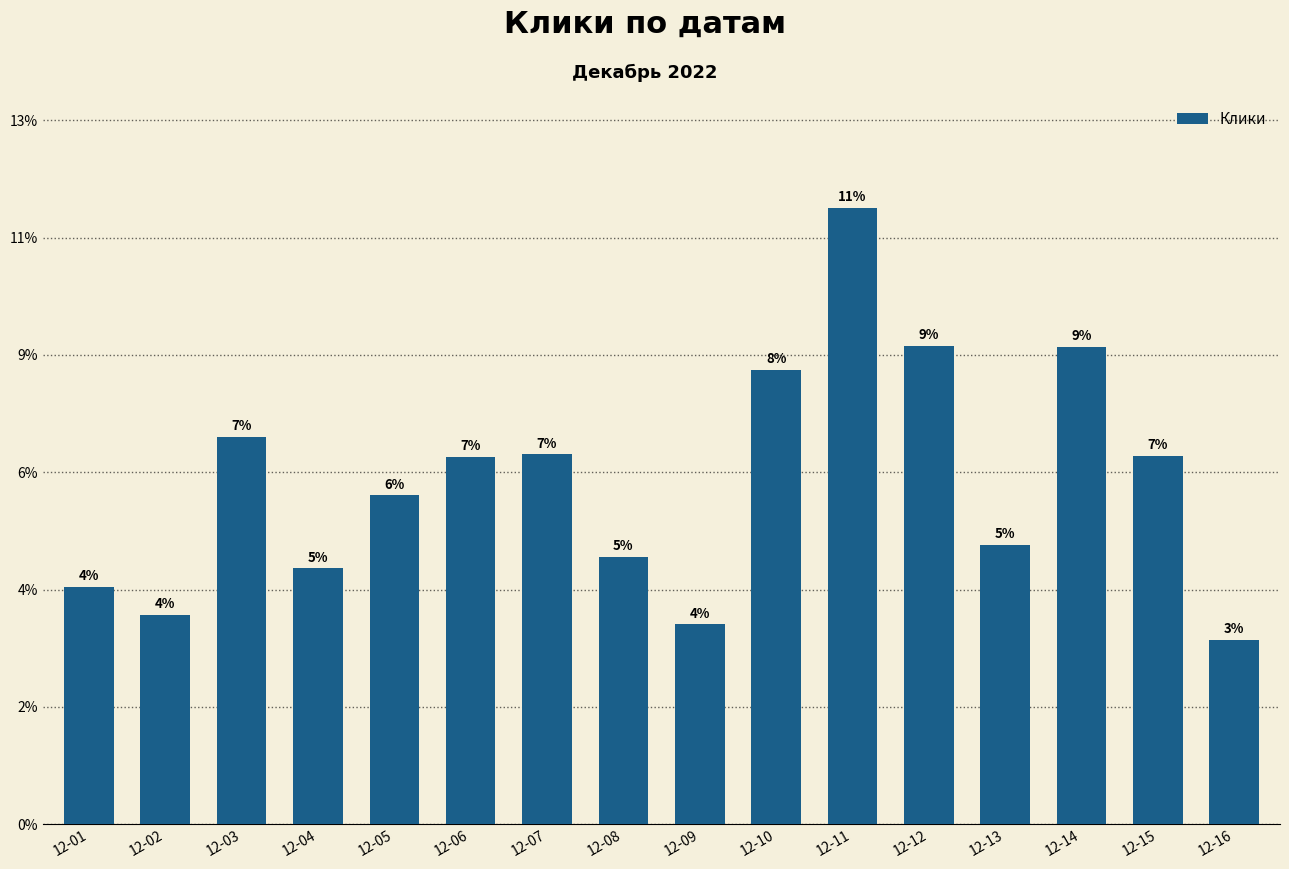

Rank the categories by value from lowest to highest.

12-16, 12-09, 12-02, 12-01, 12-04, 12-08, 12-13, 12-05, 12-06, 12-15, 12-07, 12-03, 12-10, 12-14, 12-12, 12-11